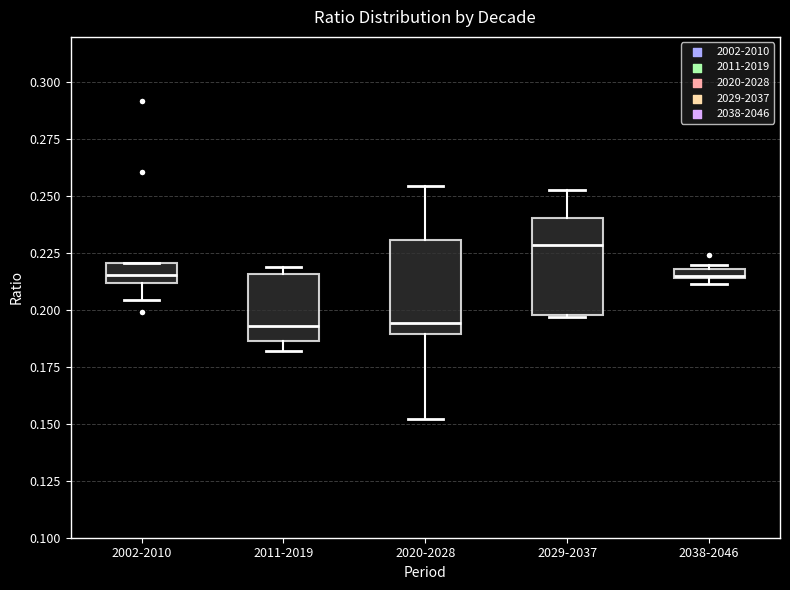

Where is the lower edge of the box for 2029-2037 on the y-axis? The values are not printed on the chart, so give them approximately, as read against the axis.

0.200